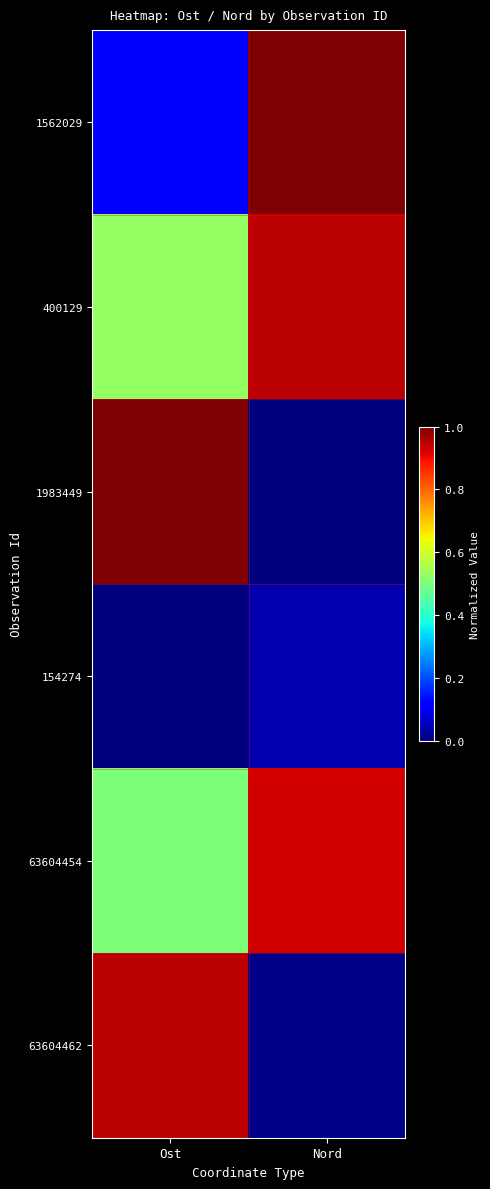

What is the total value across all series at Nord?

2.9